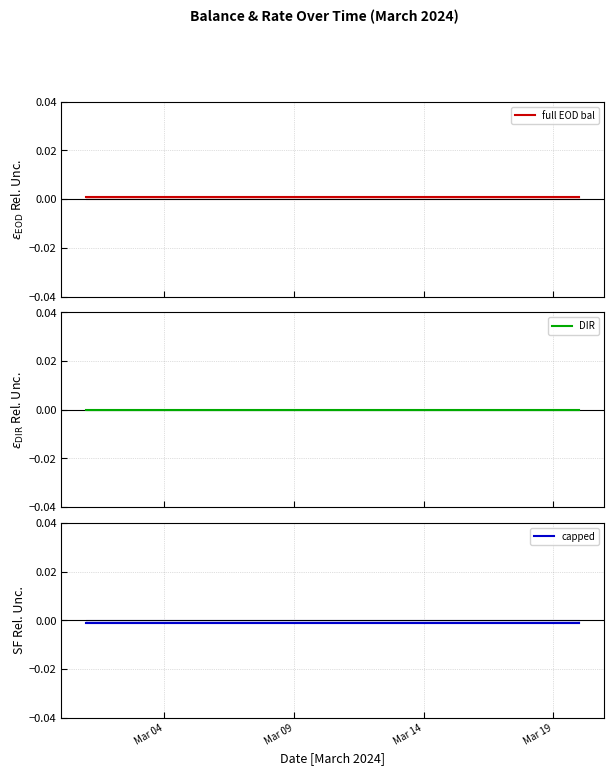

True or false: capped has a value of -0.0 at Mar 14.

False